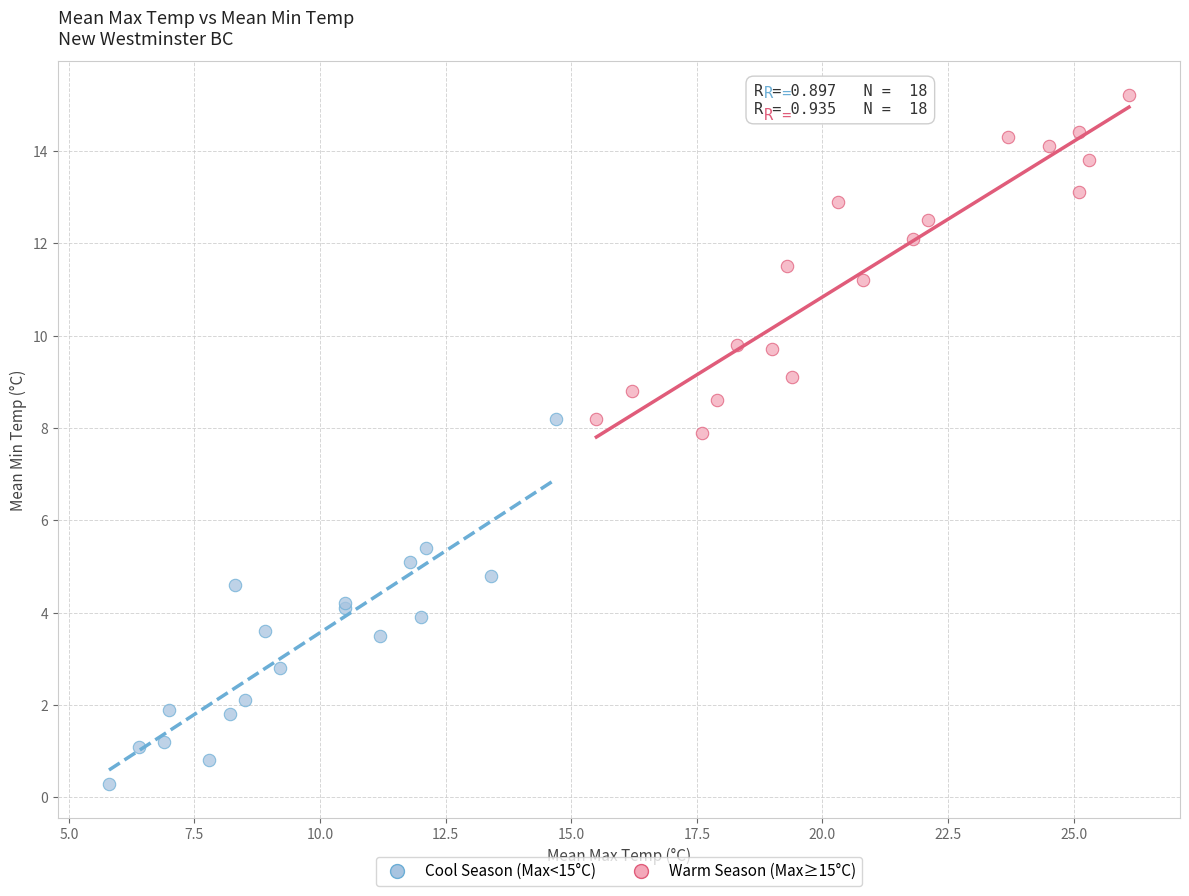

Which series reaches the minimum Y coordinate?

Cool Season (Max<15°C)